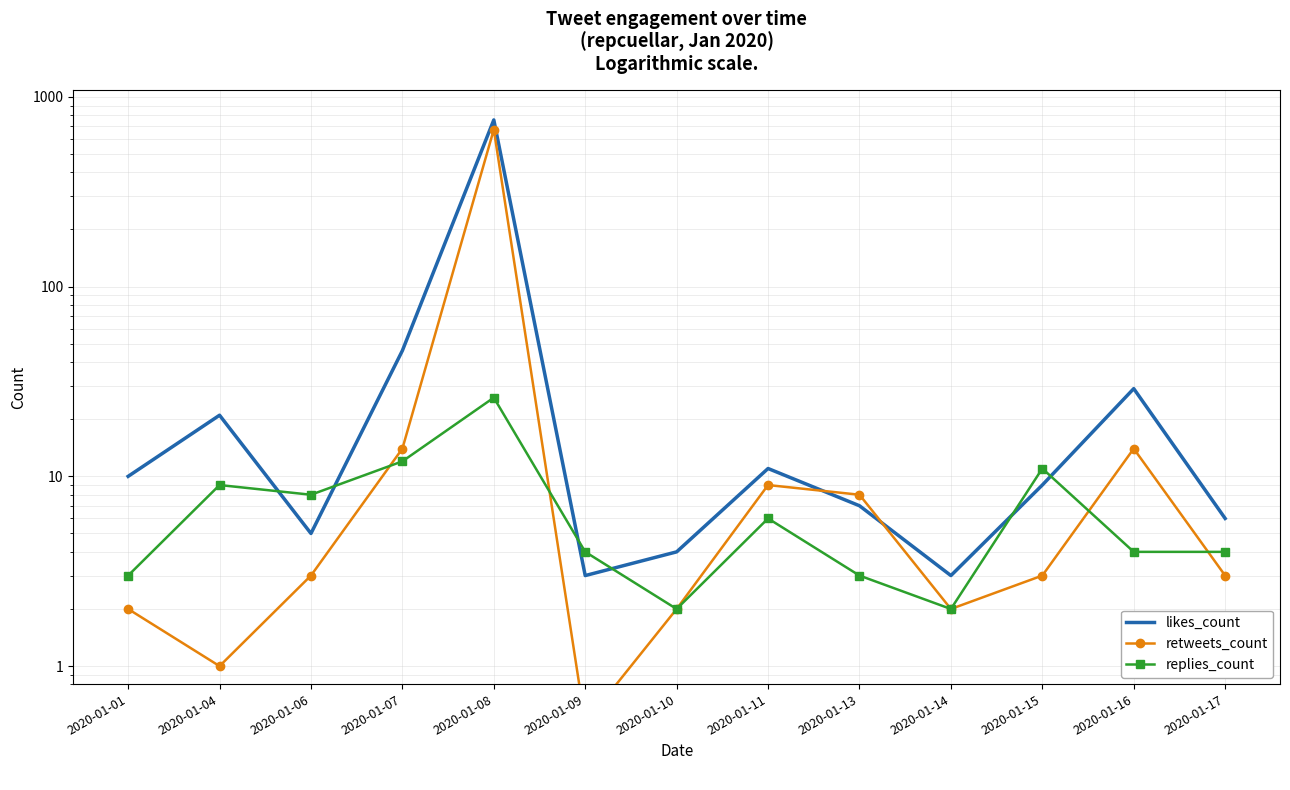

The value of likes_count at 2020-01-10 is 4.0. True or false?

True